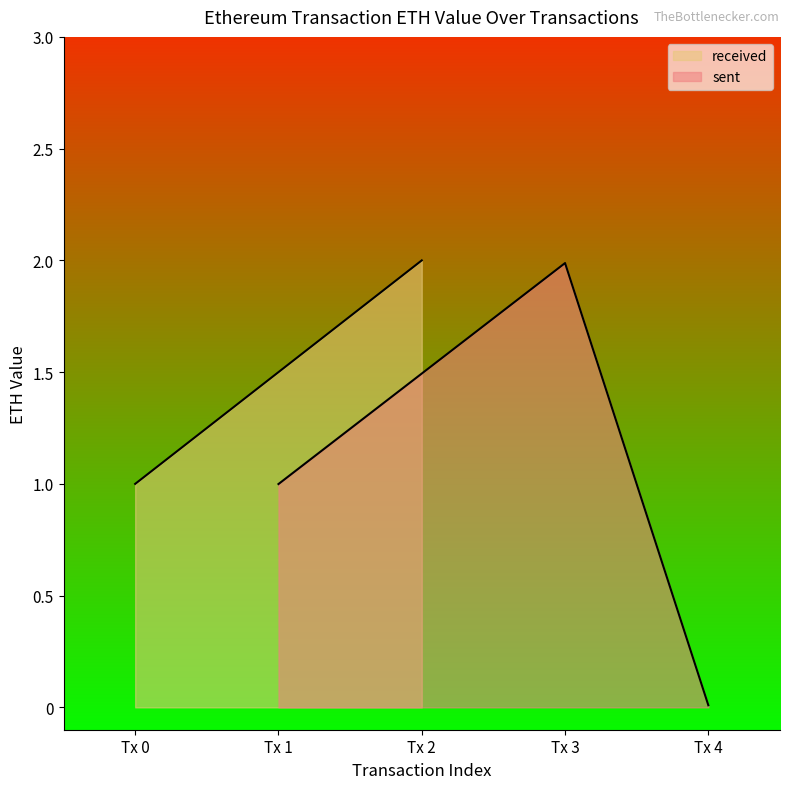

Which category has the highest value in the sent series?

Tx 3